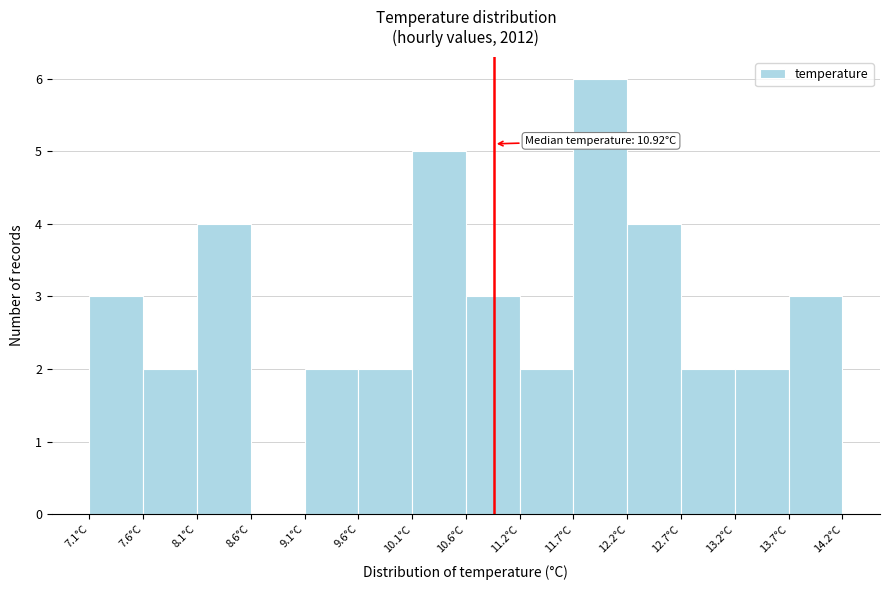

Which range on the x-axis has the tallest bar?

11.7 to 12.2